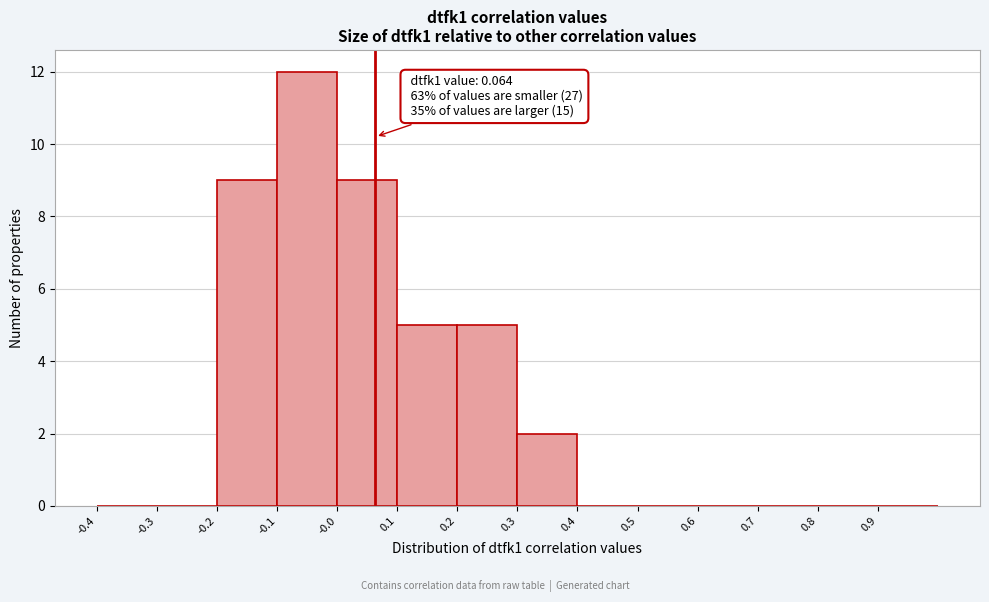

Which range on the x-axis has the tallest bar?

-0.1 to 0.0